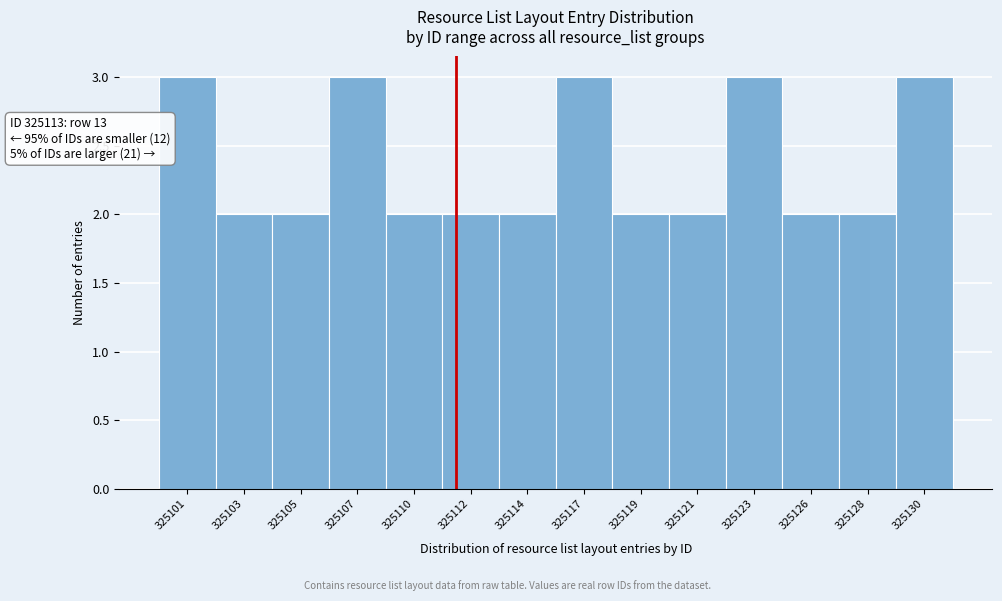

Reading right to left, what are all the values shown in this chart?

3	2	2	3	2	2	3	2	2	2	3	2	2	3